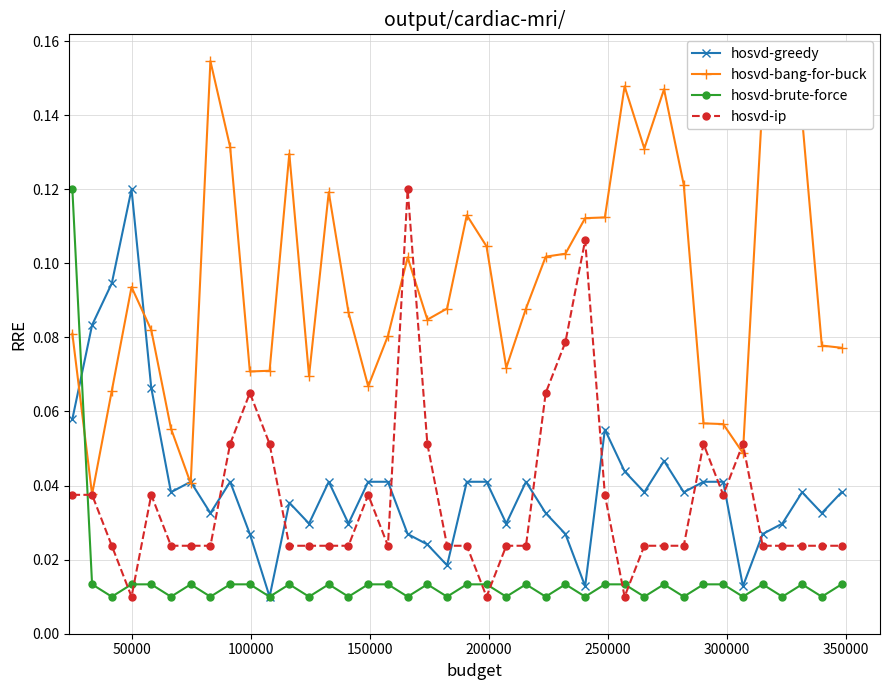

True or false: hosvd-brute-force has more than 1 interior local peaks.

True